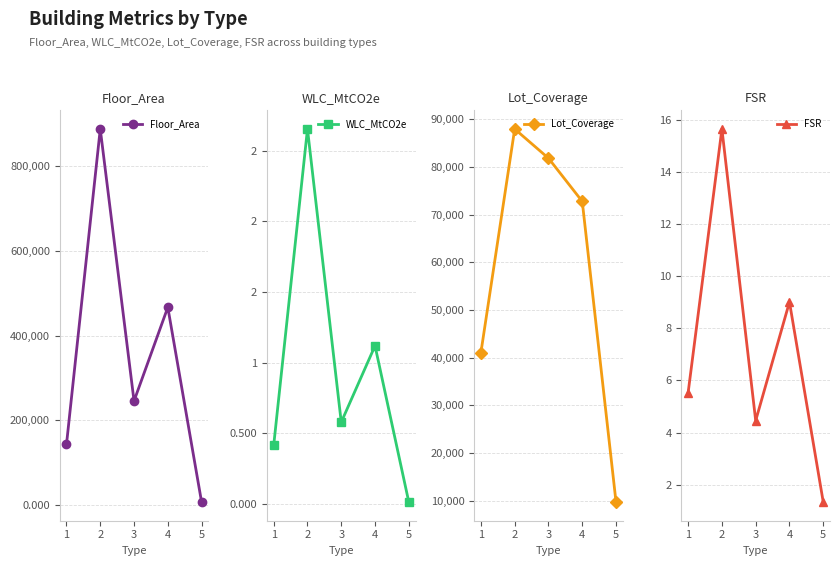

At which category is the sum across all series the highest?

2